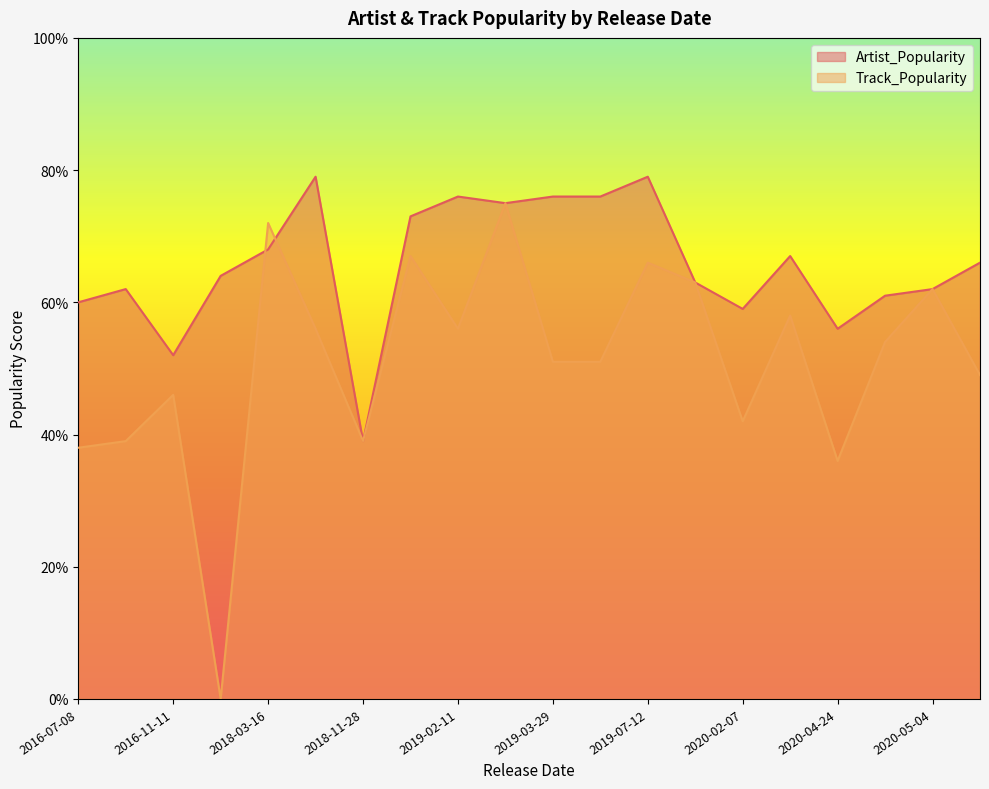

True or false: Track_Popularity has a value of 26 at 2019-02-11.

False